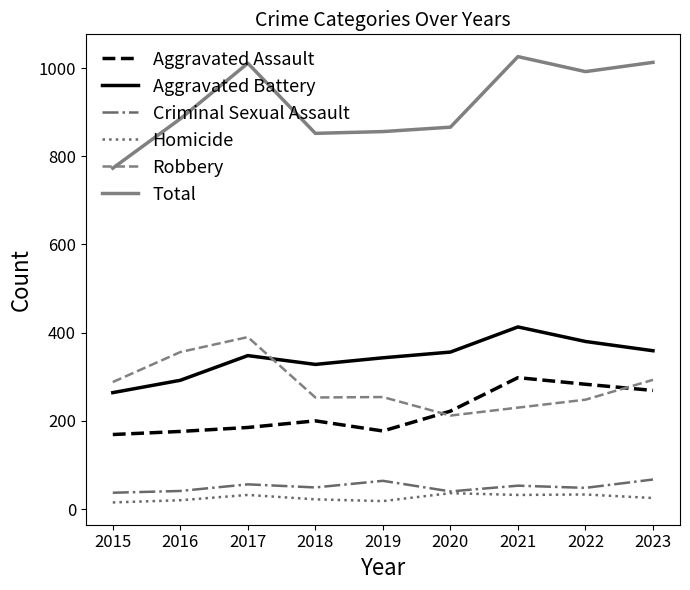

The value of Total at 2019 is 1279. True or false?

False